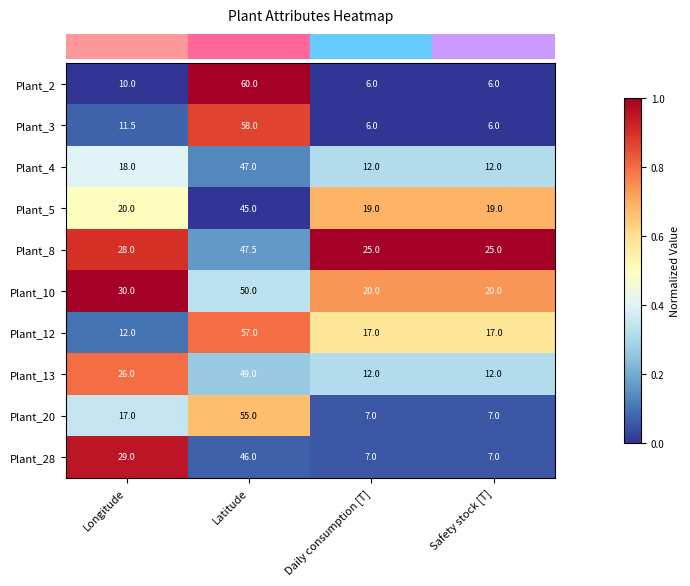

The value of Plant_3 at Daily consumption [T] is 6.0. True or false?

True